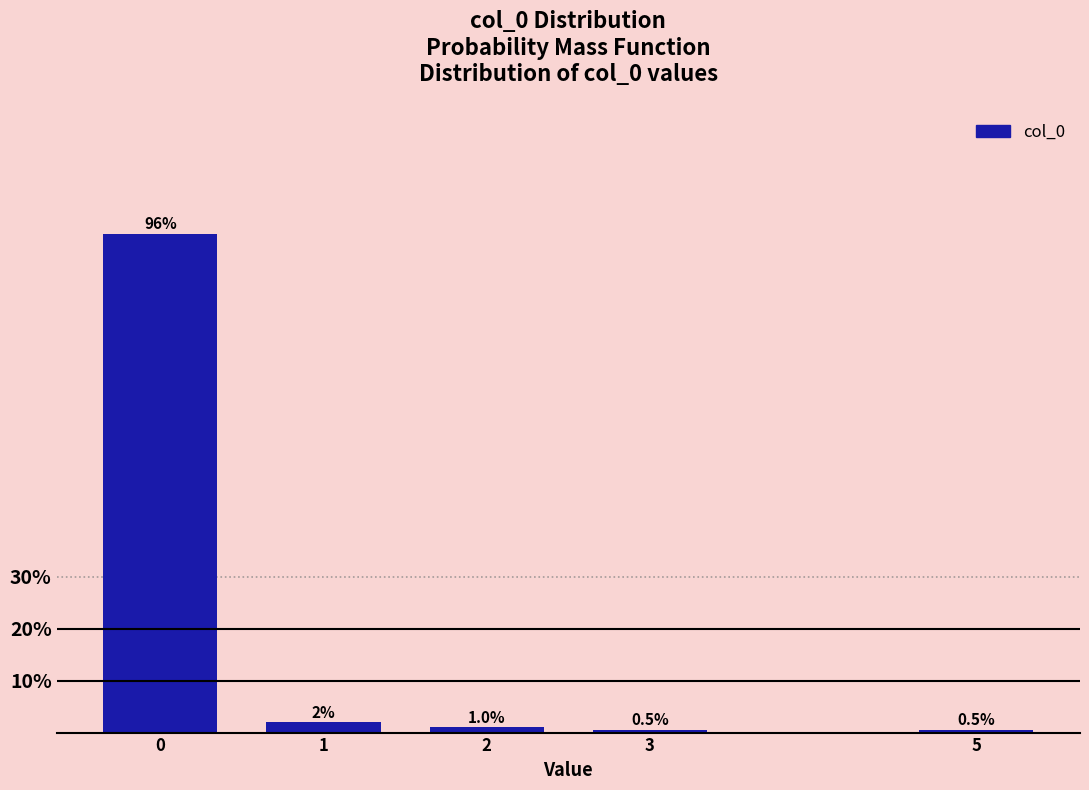

Reading left to right, extract all data points from this chart.

96.1	2.0	1.0	0.5	0.5